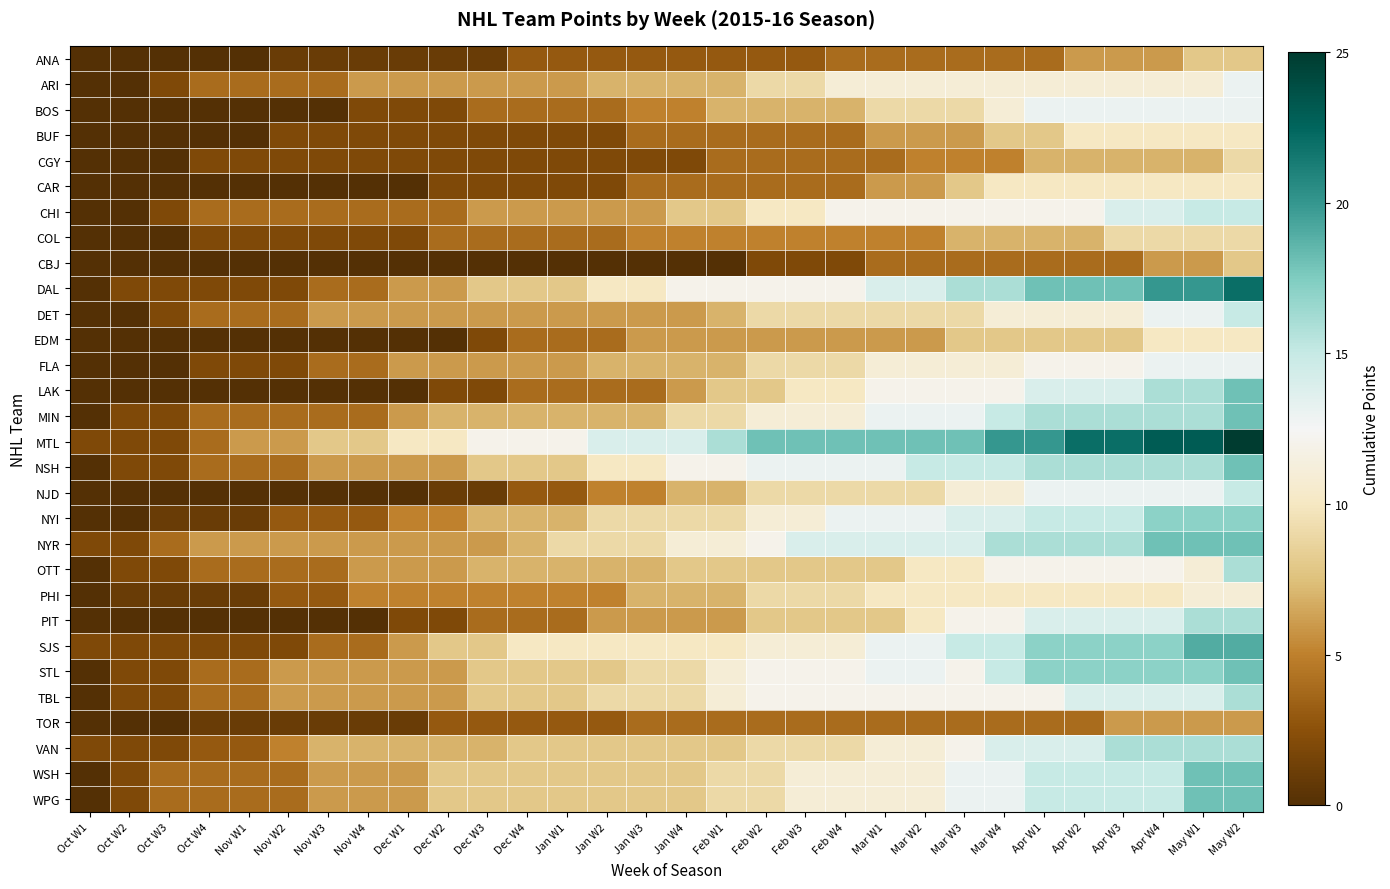

Reading left to right, transcribe all the data shown in this chart.

ANA: Oct W1=0	Oct W2=0	Oct W3=0	Oct W4=0	Nov W1=0	Nov W2=1	Nov W3=1	Nov W4=1	Dec W1=1	Dec W2=1	Dec W3=1	Dec W4=3	Jan W1=3	Jan W2=3	Jan W3=3	Jan W4=3	Feb W1=3	Feb W2=3	Feb W3=3	Feb W4=4	Mar W1=4	Mar W2=4	Mar W3=4	Mar W4=4	Apr W1=4	Apr W2=6	Apr W3=6	Apr W4=6	May W1=8	May W2=8
ARI: Oct W1=0	Oct W2=0	Oct W3=2	Oct W4=4	Nov W1=4	Nov W2=4	Nov W3=4	Nov W4=6	Dec W1=6	Dec W2=6	Dec W3=6	Dec W4=6	Jan W1=6	Jan W2=7	Jan W3=7	Jan W4=7	Feb W1=7	Feb W2=9	Feb W3=9	Feb W4=11	Mar W1=11	Mar W2=11	Mar W3=11	Mar W4=11	Apr W1=11	Apr W2=11	Apr W3=11	Apr W4=11	May W1=11	May W2=13
BOS: Oct W1=0	Oct W2=0	Oct W3=0	Oct W4=0	Nov W1=0	Nov W2=0	Nov W3=0	Nov W4=2	Dec W1=2	Dec W2=2	Dec W3=4	Dec W4=4	Jan W1=4	Jan W2=4	Jan W3=5	Jan W4=5	Feb W1=7	Feb W2=7	Feb W3=7	Feb W4=7	Mar W1=9	Mar W2=9	Mar W3=9	Mar W4=11	Apr W1=13	Apr W2=13	Apr W3=13	Apr W4=13	May W1=13	May W2=13
BUF: Oct W1=0	Oct W2=0	Oct W3=0	Oct W4=0	Nov W1=0	Nov W2=2	Nov W3=2	Nov W4=2	Dec W1=2	Dec W2=2	Dec W3=2	Dec W4=2	Jan W1=2	Jan W2=2	Jan W3=4	Jan W4=4	Feb W1=4	Feb W2=4	Feb W3=4	Feb W4=4	Mar W1=6	Mar W2=6	Mar W3=6	Mar W4=8	Apr W1=8	Apr W2=10	Apr W3=10	Apr W4=10	May W1=10	May W2=10
CGY: Oct W1=0	Oct W2=0	Oct W3=0	Oct W4=2	Nov W1=2	Nov W2=2	Nov W3=2	Nov W4=2	Dec W1=2	Dec W2=2	Dec W3=2	Dec W4=2	Jan W1=2	Jan W2=2	Jan W3=2	Jan W4=2	Feb W1=4	Feb W2=4	Feb W3=4	Feb W4=4	Mar W1=4	Mar W2=5	Mar W3=5	Mar W4=5	Apr W1=7	Apr W2=7	Apr W3=7	Apr W4=7	May W1=7	May W2=9
CAR: Oct W1=0	Oct W2=0	Oct W3=0	Oct W4=0	Nov W1=0	Nov W2=0	Nov W3=0	Nov W4=0	Dec W1=0	Dec W2=2	Dec W3=2	Dec W4=2	Jan W1=2	Jan W2=2	Jan W3=4	Jan W4=4	Feb W1=4	Feb W2=4	Feb W3=4	Feb W4=4	Mar W1=6	Mar W2=6	Mar W3=8	Mar W4=10	Apr W1=10	Apr W2=10	Apr W3=10	Apr W4=10	May W1=10	May W2=10
CHI: Oct W1=0	Oct W2=0	Oct W3=2	Oct W4=4	Nov W1=4	Nov W2=4	Nov W3=4	Nov W4=4	Dec W1=4	Dec W2=4	Dec W3=6	Dec W4=6	Jan W1=6	Jan W2=6	Jan W3=6	Jan W4=8	Feb W1=8	Feb W2=10	Feb W3=10	Feb W4=12	Mar W1=12	Mar W2=12	Mar W3=12	Mar W4=12	Apr W1=12	Apr W2=12	Apr W3=14	Apr W4=14	May W1=15	May W2=15
COL: Oct W1=0	Oct W2=0	Oct W3=0	Oct W4=2	Nov W1=2	Nov W2=2	Nov W3=2	Nov W4=2	Dec W1=2	Dec W2=4	Dec W3=4	Dec W4=4	Jan W1=4	Jan W2=4	Jan W3=5	Jan W4=5	Feb W1=5	Feb W2=5	Feb W3=5	Feb W4=5	Mar W1=5	Mar W2=5	Mar W3=7	Mar W4=7	Apr W1=7	Apr W2=7	Apr W3=9	Apr W4=9	May W1=9	May W2=9
CBJ: Oct W1=0	Oct W2=0	Oct W3=0	Oct W4=0	Nov W1=0	Nov W2=0	Nov W3=0	Nov W4=0	Dec W1=0	Dec W2=0	Dec W3=0	Dec W4=0	Jan W1=0	Jan W2=0	Jan W3=0	Jan W4=0	Feb W1=0	Feb W2=2	Feb W3=2	Feb W4=2	Mar W1=4	Mar W2=4	Mar W3=4	Mar W4=4	Apr W1=4	Apr W2=4	Apr W3=4	Apr W4=6	May W1=6	May W2=8
DAL: Oct W1=0	Oct W2=2	Oct W3=2	Oct W4=2	Nov W1=2	Nov W2=2	Nov W3=4	Nov W4=4	Dec W1=6	Dec W2=6	Dec W3=8	Dec W4=8	Jan W1=8	Jan W2=10	Jan W3=10	Jan W4=12	Feb W1=12	Feb W2=12	Feb W3=12	Feb W4=12	Mar W1=14	Mar W2=14	Mar W3=16	Mar W4=16	Apr W1=18	Apr W2=18	Apr W3=18	Apr W4=20	May W1=20	May W2=22
DET: Oct W1=0	Oct W2=0	Oct W3=2	Oct W4=4	Nov W1=4	Nov W2=4	Nov W3=6	Nov W4=6	Dec W1=6	Dec W2=6	Dec W3=6	Dec W4=6	Jan W1=6	Jan W2=6	Jan W3=6	Jan W4=6	Feb W1=7	Feb W2=9	Feb W3=9	Feb W4=9	Mar W1=9	Mar W2=9	Mar W3=9	Mar W4=11	Apr W1=11	Apr W2=11	Apr W3=11	Apr W4=13	May W1=13	May W2=15
EDM: Oct W1=0	Oct W2=0	Oct W3=0	Oct W4=0	Nov W1=0	Nov W2=0	Nov W3=0	Nov W4=0	Dec W1=0	Dec W2=0	Dec W3=2	Dec W4=4	Jan W1=4	Jan W2=4	Jan W3=6	Jan W4=6	Feb W1=6	Feb W2=6	Feb W3=6	Feb W4=6	Mar W1=6	Mar W2=6	Mar W3=8	Mar W4=8	Apr W1=8	Apr W2=8	Apr W3=8	Apr W4=10	May W1=10	May W2=10
FLA: Oct W1=0	Oct W2=0	Oct W3=0	Oct W4=2	Nov W1=2	Nov W2=2	Nov W3=4	Nov W4=4	Dec W1=6	Dec W2=6	Dec W3=6	Dec W4=6	Jan W1=6	Jan W2=7	Jan W3=7	Jan W4=7	Feb W1=7	Feb W2=9	Feb W3=9	Feb W4=9	Mar W1=11	Mar W2=11	Mar W3=11	Mar W4=11	Apr W1=12	Apr W2=12	Apr W3=12	Apr W4=13	May W1=13	May W2=13
LAK: Oct W1=0	Oct W2=0	Oct W3=0	Oct W4=0	Nov W1=0	Nov W2=0	Nov W3=0	Nov W4=0	Dec W1=0	Dec W2=2	Dec W3=2	Dec W4=4	Jan W1=4	Jan W2=4	Jan W3=4	Jan W4=6	Feb W1=8	Feb W2=8	Feb W3=10	Feb W4=10	Mar W1=12	Mar W2=12	Mar W3=12	Mar W4=12	Apr W1=14	Apr W2=14	Apr W3=14	Apr W4=16	May W1=16	May W2=18
MIN: Oct W1=0	Oct W2=2	Oct W3=2	Oct W4=4	Nov W1=4	Nov W2=4	Nov W3=4	Nov W4=4	Dec W1=6	Dec W2=7	Dec W3=7	Dec W4=7	Jan W1=7	Jan W2=7	Jan W3=7	Jan W4=9	Feb W1=9	Feb W2=11	Feb W3=11	Feb W4=11	Mar W1=13	Mar W2=13	Mar W3=13	Mar W4=15	Apr W1=16	Apr W2=16	Apr W3=16	Apr W4=16	May W1=16	May W2=18
MTL: Oct W1=2	Oct W2=2	Oct W3=2	Oct W4=4	Nov W1=6	Nov W2=6	Nov W3=8	Nov W4=8	Dec W1=10	Dec W2=10	Dec W3=12	Dec W4=12	Jan W1=12	Jan W2=14	Jan W3=14	Jan W4=14	Feb W1=16	Feb W2=18	Feb W3=18	Feb W4=18	Mar W1=18	Mar W2=18	Mar W3=18	Mar W4=20	Apr W1=20	Apr W2=22	Apr W3=22	Apr W4=23	May W1=23	May W2=25
NSH: Oct W1=0	Oct W2=2	Oct W3=2	Oct W4=4	Nov W1=4	Nov W2=4	Nov W3=6	Nov W4=6	Dec W1=6	Dec W2=6	Dec W3=8	Dec W4=8	Jan W1=8	Jan W2=10	Jan W3=10	Jan W4=12	Feb W1=12	Feb W2=13	Feb W3=13	Feb W4=13	Mar W1=13	Mar W2=15	Mar W3=15	Mar W4=15	Apr W1=16	Apr W2=16	Apr W3=16	Apr W4=16	May W1=16	May W2=18
NJD: Oct W1=0	Oct W2=0	Oct W3=0	Oct W4=0	Nov W1=0	Nov W2=0	Nov W3=0	Nov W4=0	Dec W1=0	Dec W2=1	Dec W3=1	Dec W4=3	Jan W1=3	Jan W2=5	Jan W3=5	Jan W4=7	Feb W1=7	Feb W2=9	Feb W3=9	Feb W4=9	Mar W1=9	Mar W2=9	Mar W3=11	Mar W4=11	Apr W1=13	Apr W2=13	Apr W3=13	Apr W4=13	May W1=13	May W2=15
NYI: Oct W1=0	Oct W2=0	Oct W3=1	Oct W4=1	Nov W1=1	Nov W2=3	Nov W3=3	Nov W4=3	Dec W1=5	Dec W2=5	Dec W3=7	Dec W4=7	Jan W1=7	Jan W2=9	Jan W3=9	Jan W4=9	Feb W1=9	Feb W2=11	Feb W3=11	Feb W4=13	Mar W1=13	Mar W2=13	Mar W3=14	Mar W4=14	Apr W1=15	Apr W2=15	Apr W3=15	Apr W4=17	May W1=17	May W2=17
NYR: Oct W1=2	Oct W2=2	Oct W3=4	Oct W4=6	Nov W1=6	Nov W2=6	Nov W3=6	Nov W4=6	Dec W1=6	Dec W2=6	Dec W3=6	Dec W4=7	Jan W1=9	Jan W2=9	Jan W3=9	Jan W4=11	Feb W1=11	Feb W2=12	Feb W3=14	Feb W4=14	Mar W1=14	Mar W2=14	Mar W3=14	Mar W4=16	Apr W1=16	Apr W2=16	Apr W3=16	Apr W4=18	May W1=18	May W2=18
OTT: Oct W1=0	Oct W2=2	Oct W3=2	Oct W4=4	Nov W1=4	Nov W2=4	Nov W3=4	Nov W4=6	Dec W1=6	Dec W2=6	Dec W3=7	Dec W4=7	Jan W1=7	Jan W2=7	Jan W3=7	Jan W4=8	Feb W1=8	Feb W2=8	Feb W3=8	Feb W4=8	Mar W1=8	Mar W2=10	Mar W3=10	Mar W4=12	Apr W1=12	Apr W2=12	Apr W3=12	Apr W4=12	May W1=11	May W2=16
PHI: Oct W1=0	Oct W2=1	Oct W3=1	Oct W4=1	Nov W1=1	Nov W2=3	Nov W3=3	Nov W4=5	Dec W1=5	Dec W2=5	Dec W3=5	Dec W4=5	Jan W1=5	Jan W2=5	Jan W3=7	Jan W4=7	Feb W1=7	Feb W2=9	Feb W3=9	Feb W4=9	Mar W1=10	Mar W2=10	Mar W3=10	Mar W4=10	Apr W1=10	Apr W2=10	Apr W3=10	Apr W4=10	May W1=11	May W2=11
PIT: Oct W1=0	Oct W2=0	Oct W3=0	Oct W4=0	Nov W1=0	Nov W2=0	Nov W3=0	Nov W4=0	Dec W1=2	Dec W2=2	Dec W3=4	Dec W4=4	Jan W1=4	Jan W2=6	Jan W3=6	Jan W4=6	Feb W1=6	Feb W2=8	Feb W3=8	Feb W4=8	Mar W1=8	Mar W2=10	Mar W3=12	Mar W4=12	Apr W1=14	Apr W2=14	Apr W3=14	Apr W4=14	May W1=16	May W2=16
SJS: Oct W1=2	Oct W2=2	Oct W3=2	Oct W4=2	Nov W1=2	Nov W2=2	Nov W3=4	Nov W4=4	Dec W1=6	Dec W2=8	Dec W3=8	Dec W4=10	Jan W1=10	Jan W2=10	Jan W3=10	Jan W4=10	Feb W1=10	Feb W2=11	Feb W3=11	Feb W4=11	Mar W1=13	Mar W2=13	Mar W3=15	Mar W4=15	Apr W1=17	Apr W2=17	Apr W3=17	Apr W4=17	May W1=19	May W2=19
STL: Oct W1=0	Oct W2=2	Oct W3=2	Oct W4=4	Nov W1=4	Nov W2=6	Nov W3=6	Nov W4=6	Dec W1=6	Dec W2=6	Dec W3=8	Dec W4=8	Jan W1=8	Jan W2=8	Jan W3=9	Jan W4=9	Feb W1=11	Feb W2=12	Feb W3=12	Feb W4=12	Mar W1=13	Mar W2=13	Mar W3=12	Mar W4=15	Apr W1=17	Apr W2=17	Apr W3=17	Apr W4=17	May W1=17	May W2=18
TBL: Oct W1=0	Oct W2=2	Oct W3=2	Oct W4=4	Nov W1=4	Nov W2=6	Nov W3=6	Nov W4=6	Dec W1=6	Dec W2=6	Dec W3=8	Dec W4=8	Jan W1=8	Jan W2=9	Jan W3=9	Jan W4=9	Feb W1=11	Feb W2=12	Feb W3=12	Feb W4=12	Mar W1=12	Mar W2=12	Mar W3=12	Mar W4=12	Apr W1=12	Apr W2=14	Apr W3=14	Apr W4=14	May W1=14	May W2=16
TOR: Oct W1=0	Oct W2=0	Oct W3=0	Oct W4=1	Nov W1=1	Nov W2=1	Nov W3=1	Nov W4=1	Dec W1=1	Dec W2=3	Dec W3=3	Dec W4=3	Jan W1=3	Jan W2=3	Jan W3=4	Jan W4=4	Feb W1=4	Feb W2=4	Feb W3=4	Feb W4=4	Mar W1=4	Mar W2=4	Mar W3=4	Mar W4=4	Apr W1=4	Apr W2=4	Apr W3=6	Apr W4=6	May W1=6	May W2=6
VAN: Oct W1=2	Oct W2=2	Oct W3=2	Oct W4=3	Nov W1=3	Nov W2=5	Nov W3=7	Nov W4=7	Dec W1=7	Dec W2=7	Dec W3=7	Dec W4=8	Jan W1=8	Jan W2=8	Jan W3=8	Jan W4=8	Feb W1=8	Feb W2=9	Feb W3=9	Feb W4=9	Mar W1=11	Mar W2=11	Mar W3=12	Mar W4=14	Apr W1=14	Apr W2=14	Apr W3=16	Apr W4=16	May W1=16	May W2=16
WSH: Oct W1=0	Oct W2=2	Oct W3=4	Oct W4=4	Nov W1=4	Nov W2=4	Nov W3=6	Nov W4=6	Dec W1=6	Dec W2=8	Dec W3=8	Dec W4=8	Jan W1=8	Jan W2=8	Jan W3=8	Jan W4=8	Feb W1=9	Feb W2=9	Feb W3=11	Feb W4=11	Mar W1=11	Mar W2=11	Mar W3=13	Mar W4=13	Apr W1=15	Apr W2=15	Apr W3=15	Apr W4=15	May W1=18	May W2=18
WPG: Oct W1=0	Oct W2=2	Oct W3=4	Oct W4=4	Nov W1=4	Nov W2=4	Nov W3=6	Nov W4=6	Dec W1=6	Dec W2=8	Dec W3=8	Dec W4=8	Jan W1=8	Jan W2=8	Jan W3=8	Jan W4=8	Feb W1=9	Feb W2=9	Feb W3=11	Feb W4=11	Mar W1=11	Mar W2=11	Mar W3=13	Mar W4=13	Apr W1=15	Apr W2=15	Apr W3=15	Apr W4=15	May W1=18	May W2=18